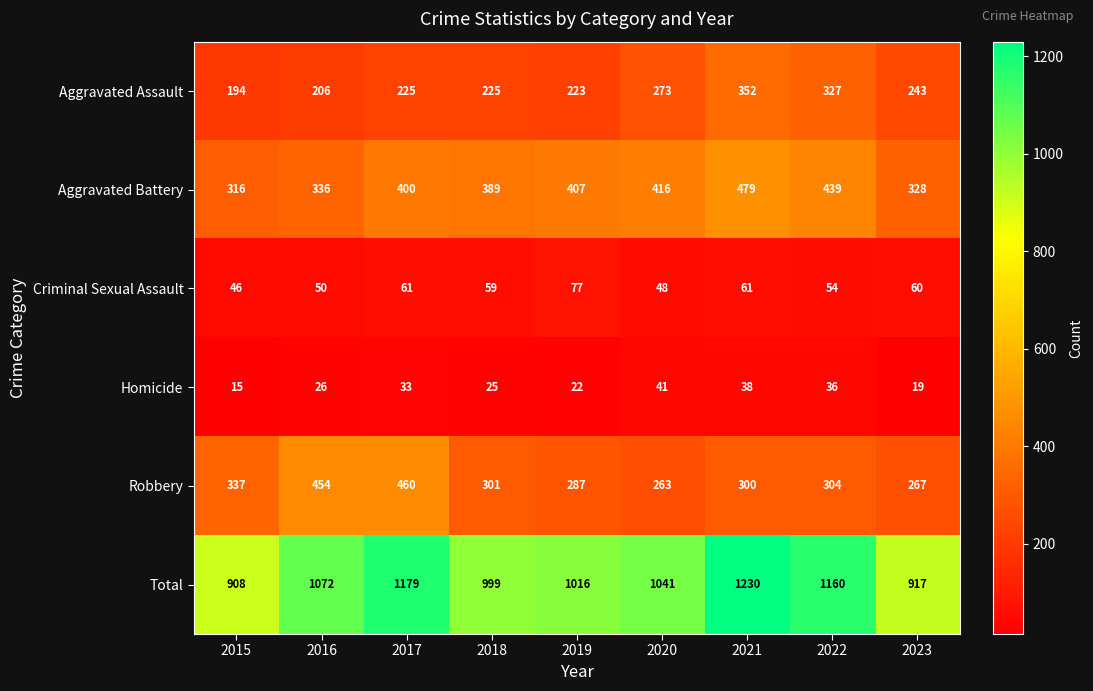

Rank the series at 2016 from highest to lowest value.

Total, Robbery, Aggravated Battery, Aggravated Assault, Criminal Sexual Assault, Homicide